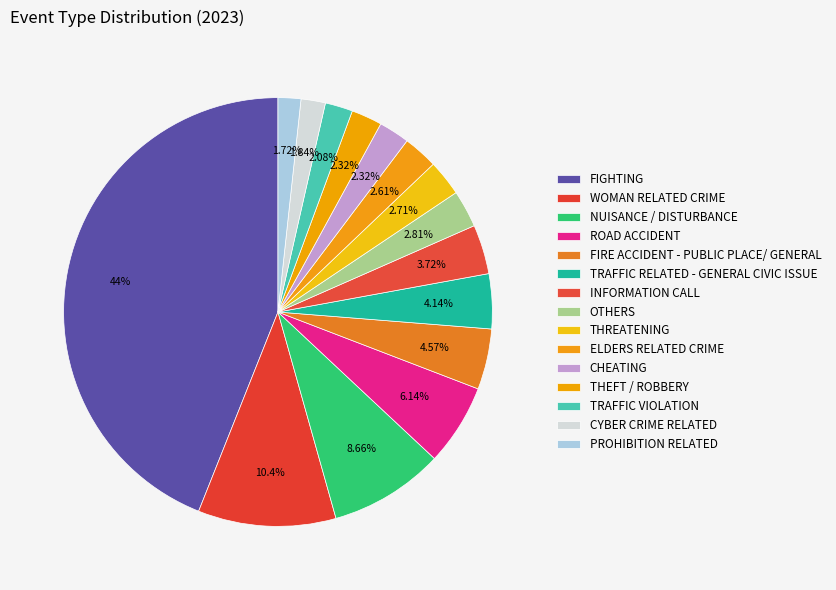

To the nearest percent, what is the combined percentage of THREATENING and FIGHTING?

47%